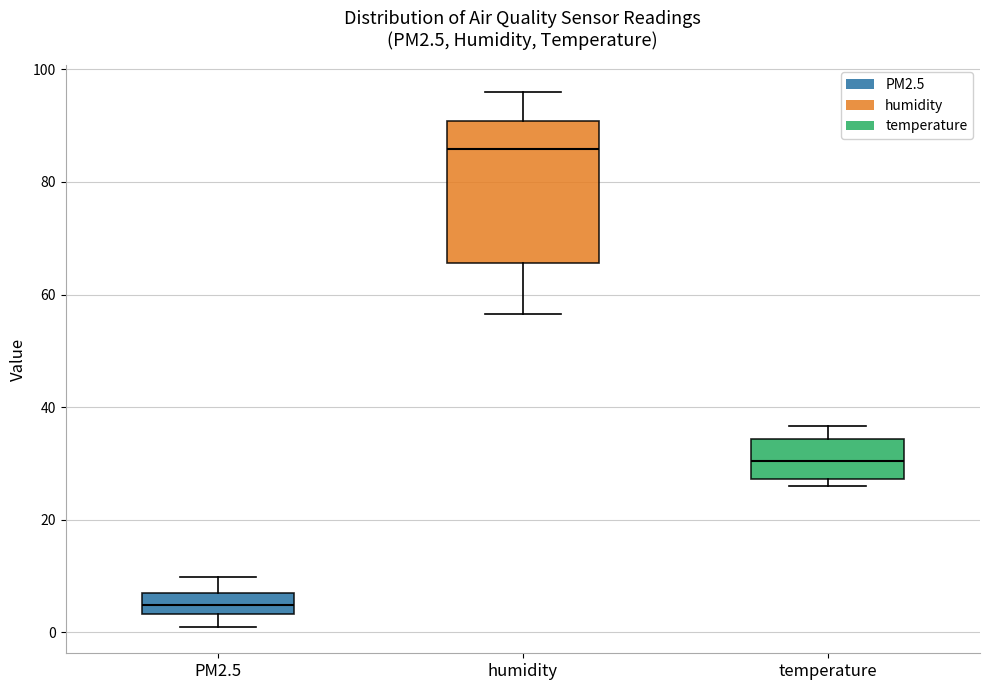

Comparing the boxes themselves (not the whiskers), which one is the tallest?

humidity